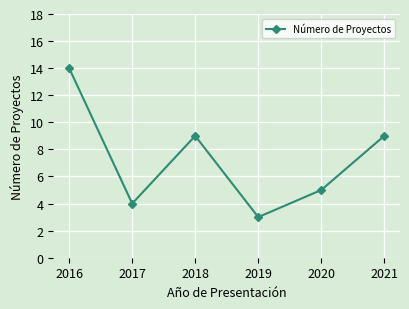

Is it true that the value at 2020 is 5?

True